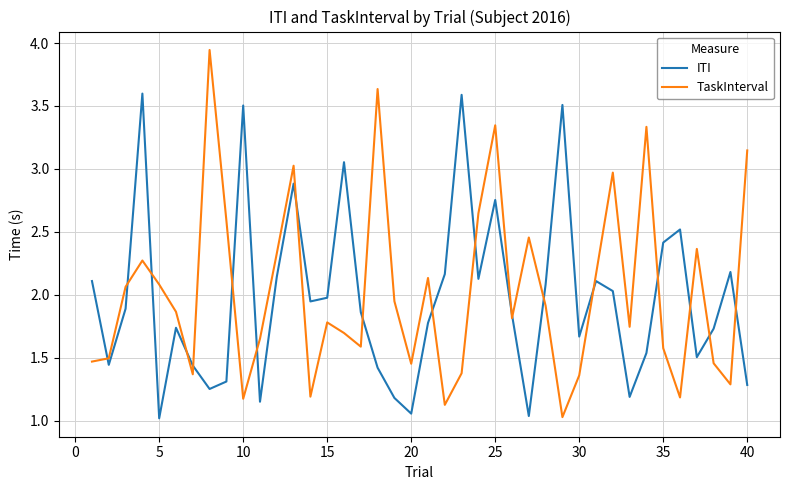

Which series has the widest spread of values?

TaskInterval